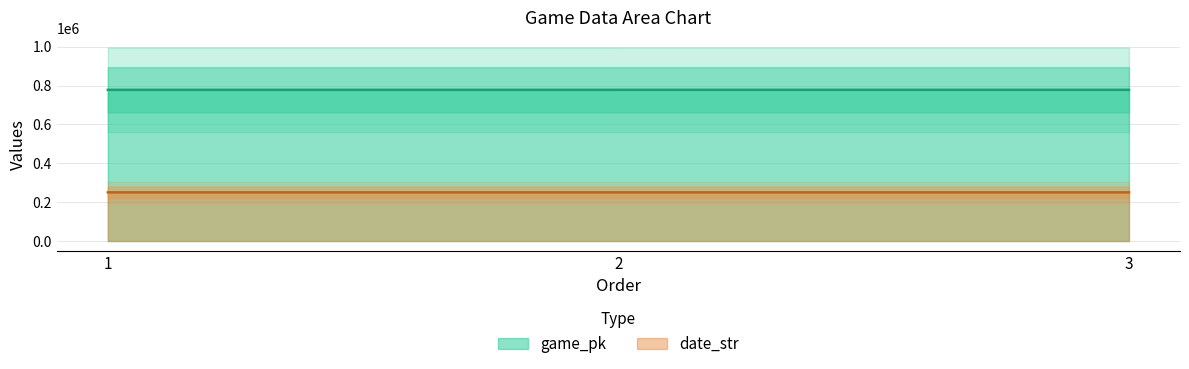

What is the average value of the date_str series?

250406